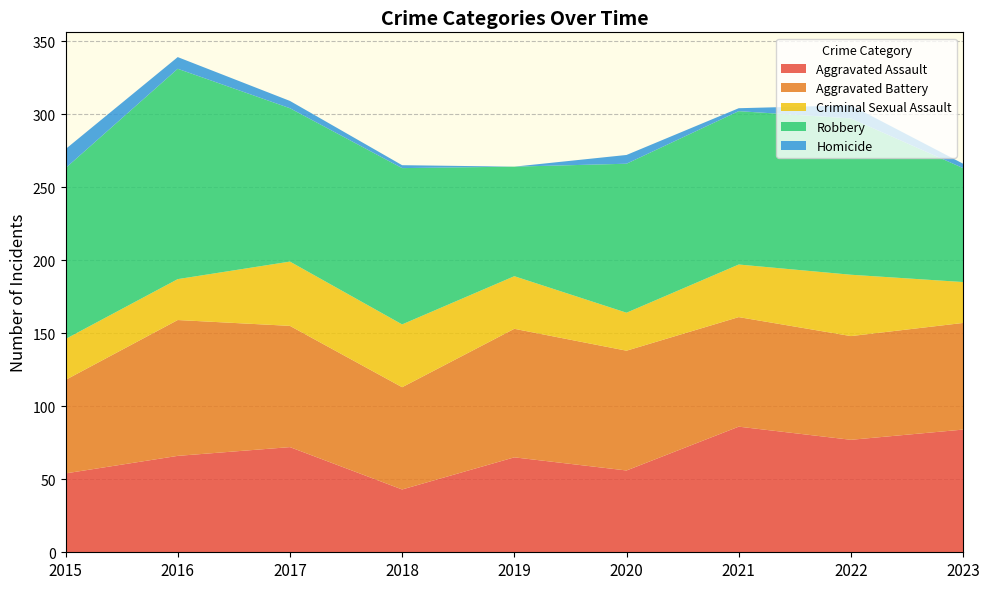

Reading left to right, transcribe all the data shown in this chart.

Aggravated Assault: 2015=54	2016=66	2017=72	2018=43	2019=65	2020=56	2021=86	2022=77	2023=84
Aggravated Battery: 2015=64	2016=93	2017=83	2018=70	2019=88	2020=82	2021=75	2022=71	2023=73
Criminal Sexual Assault: 2015=28	2016=28	2017=44	2018=43	2019=36	2020=26	2021=36	2022=42	2023=28
Robbery: 2015=117	2016=144	2017=105	2018=107	2019=75	2020=102	2021=105	2022=107	2023=78
Homicide: 2015=13	2016=8	2017=5	2018=2	2019=0	2020=6	2021=2	2022=9	2023=3